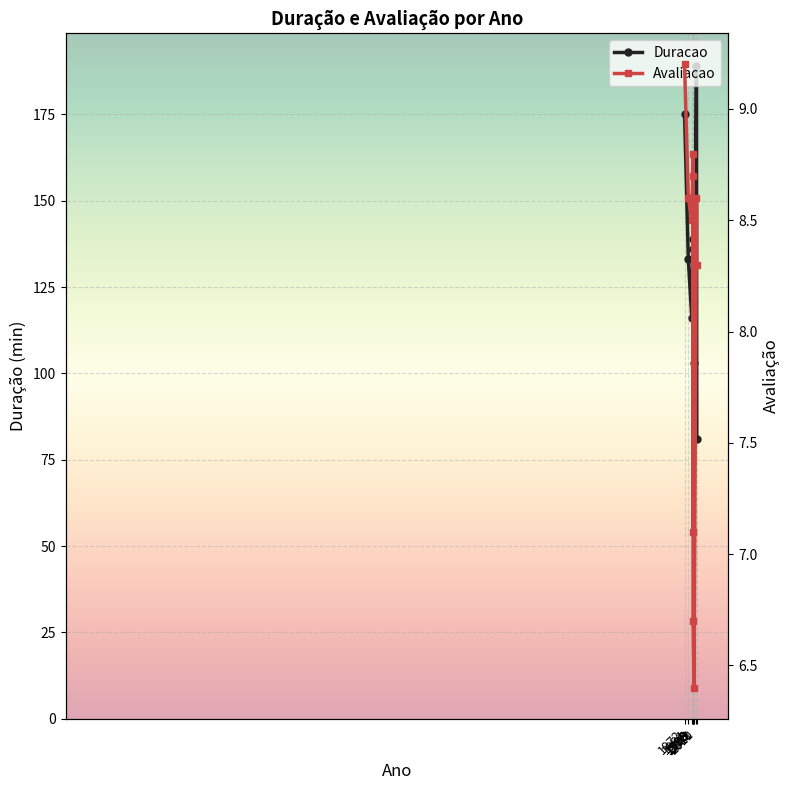

At which label is Duracao closest to 135?

1998